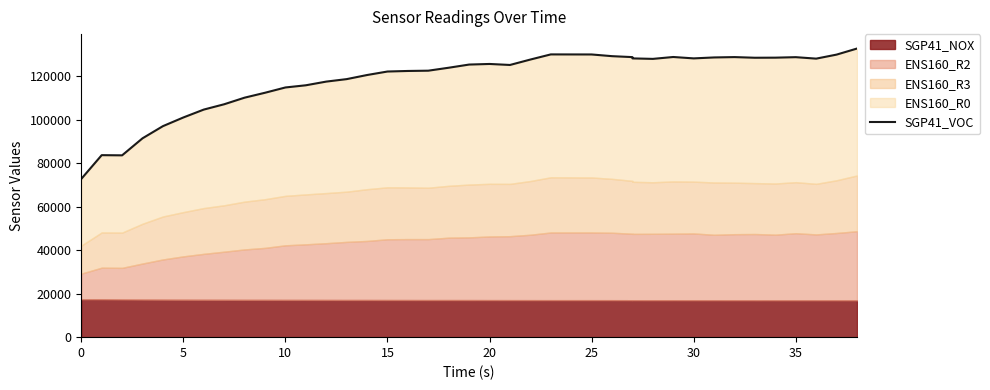

What is the difference between the maximum and minimum values?

59998